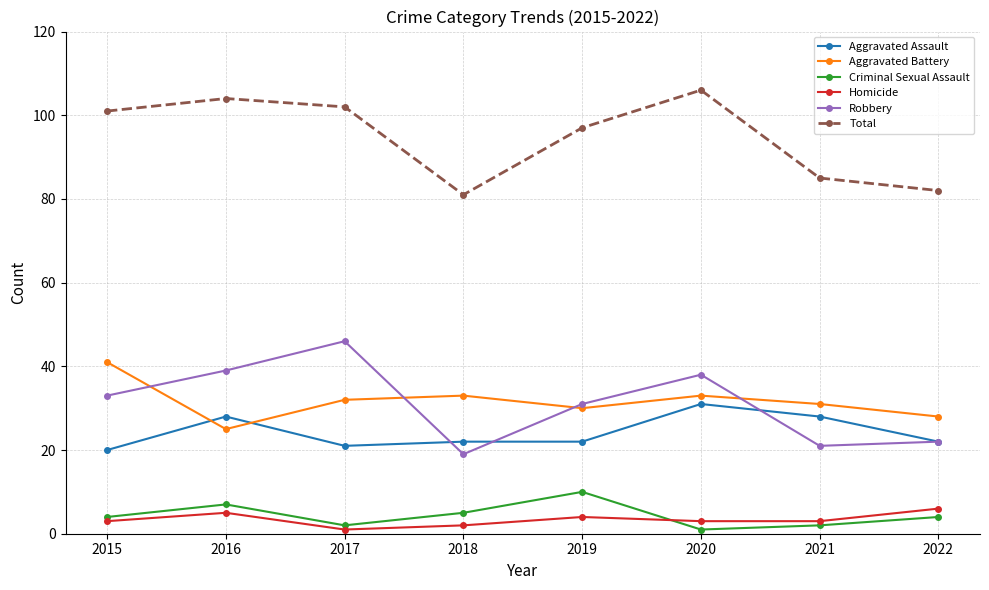

What are all the series names shown in the legend?

Aggravated Assault, Aggravated Battery, Criminal Sexual Assault, Homicide, Robbery, Total